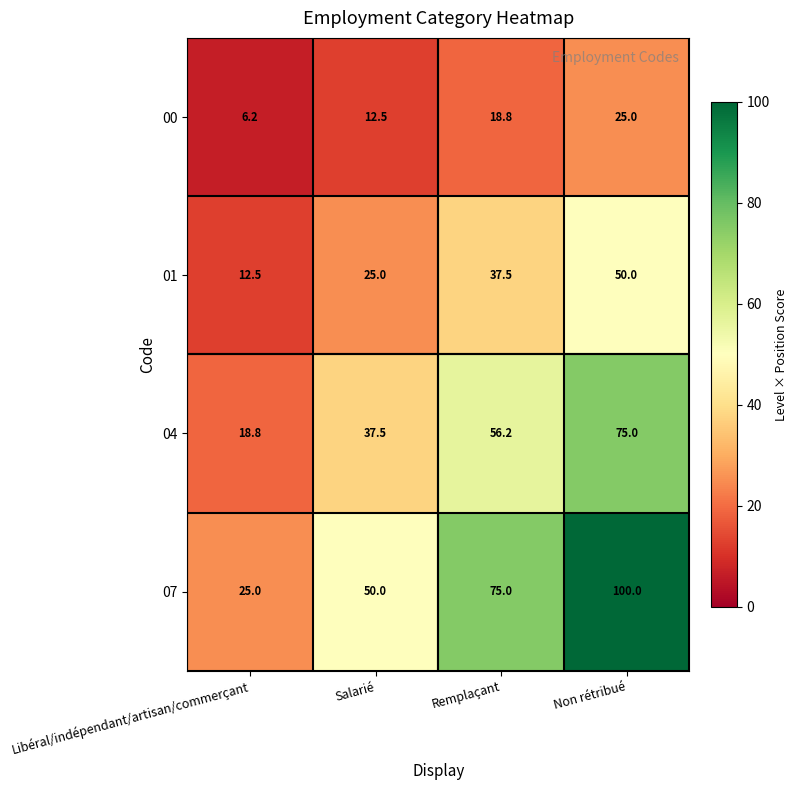

Where is 04 nearest to the value 46?

Salarié